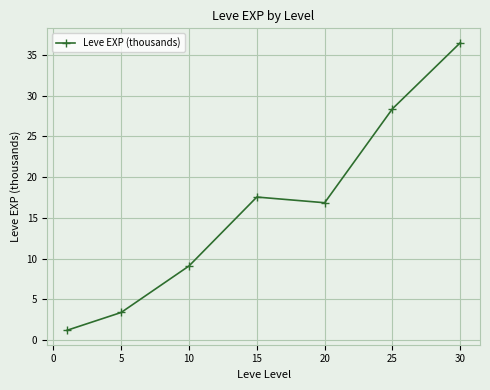

What is the average value?

16.1